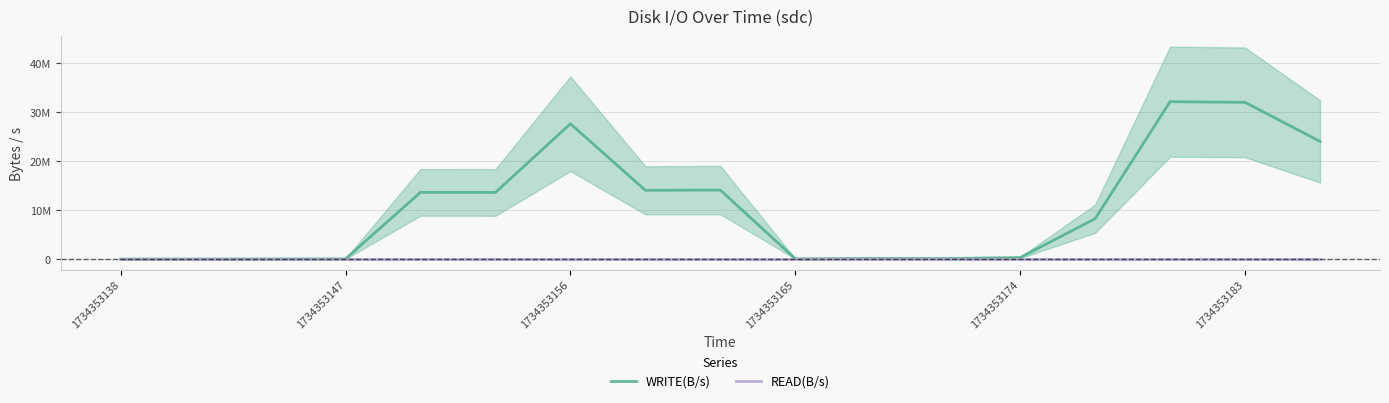

Does the chart have visible grid lines?

Yes